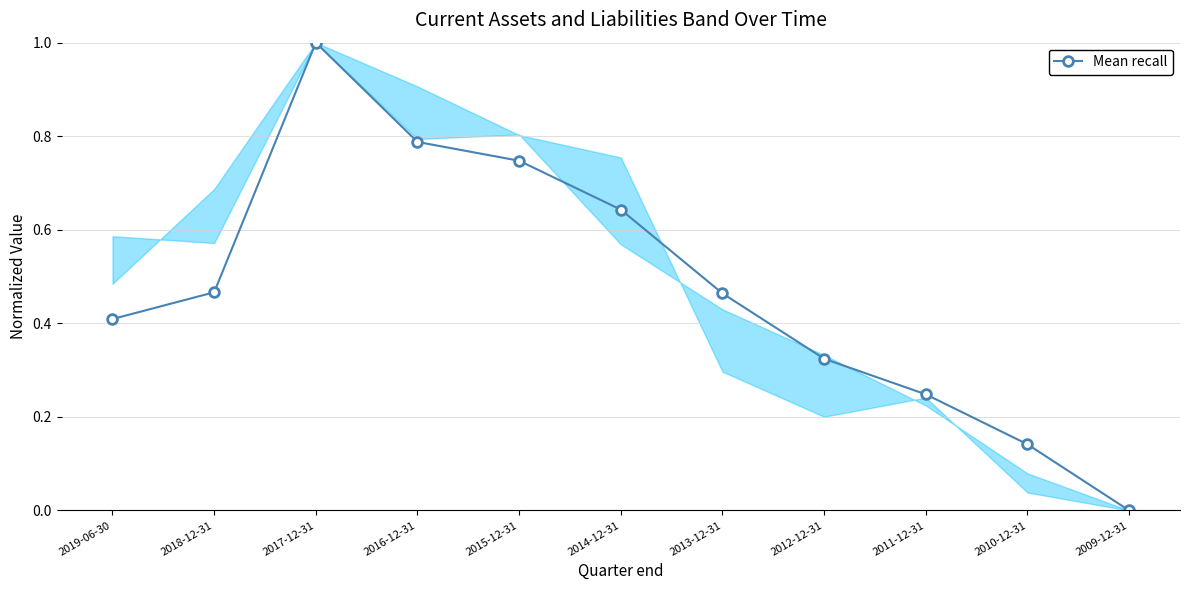

What is the difference between the maximum and second lowest values?

0.9